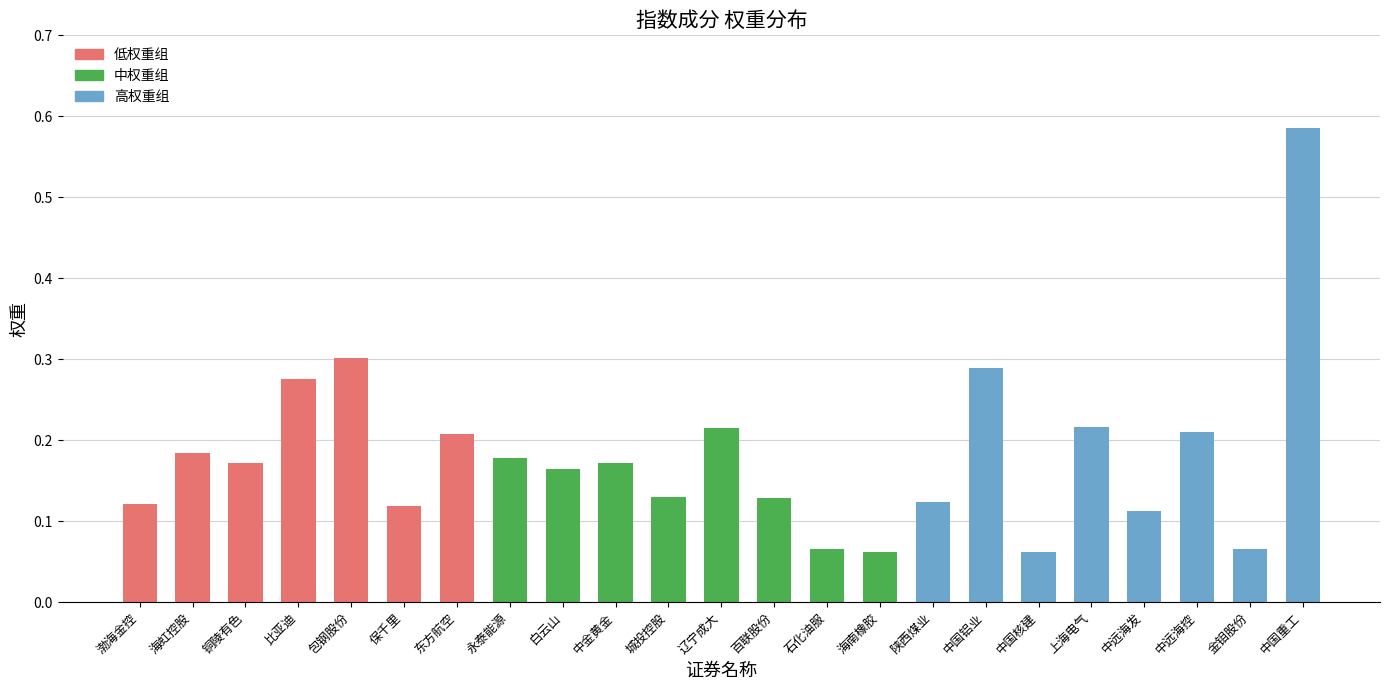

True or false: the data shows 0.1 at 白云山.

False